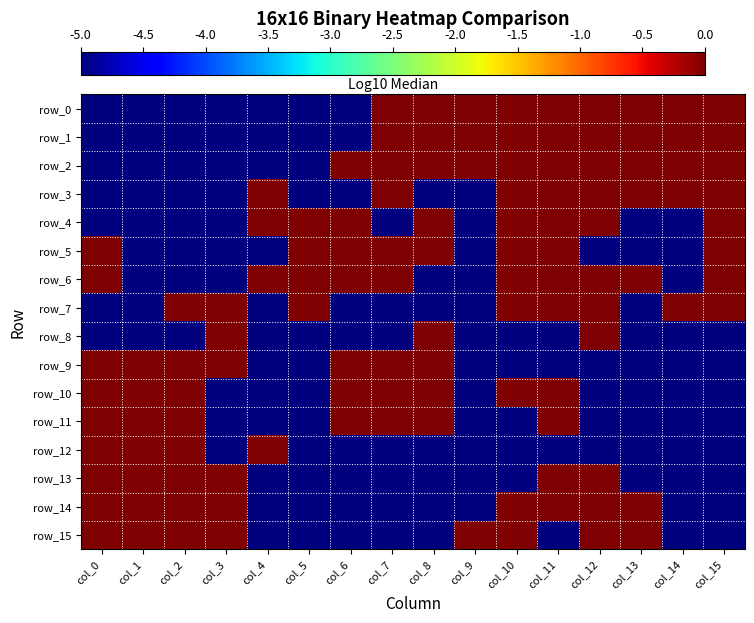

Which category has the highest value in the row_4 series?

col_4